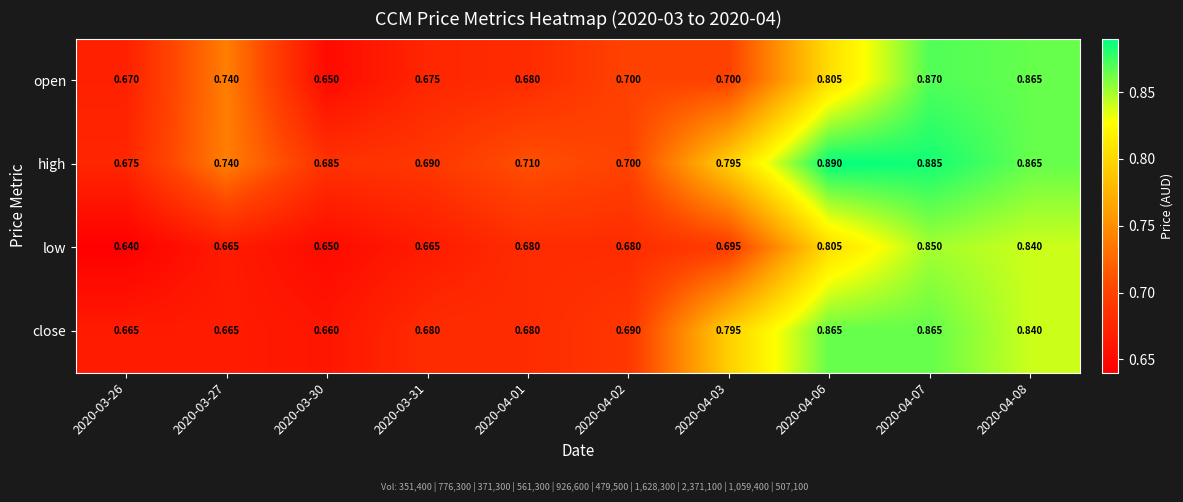

Is the value of high at 2020-04-07 greater than the value of close at 2020-03-26?

Yes